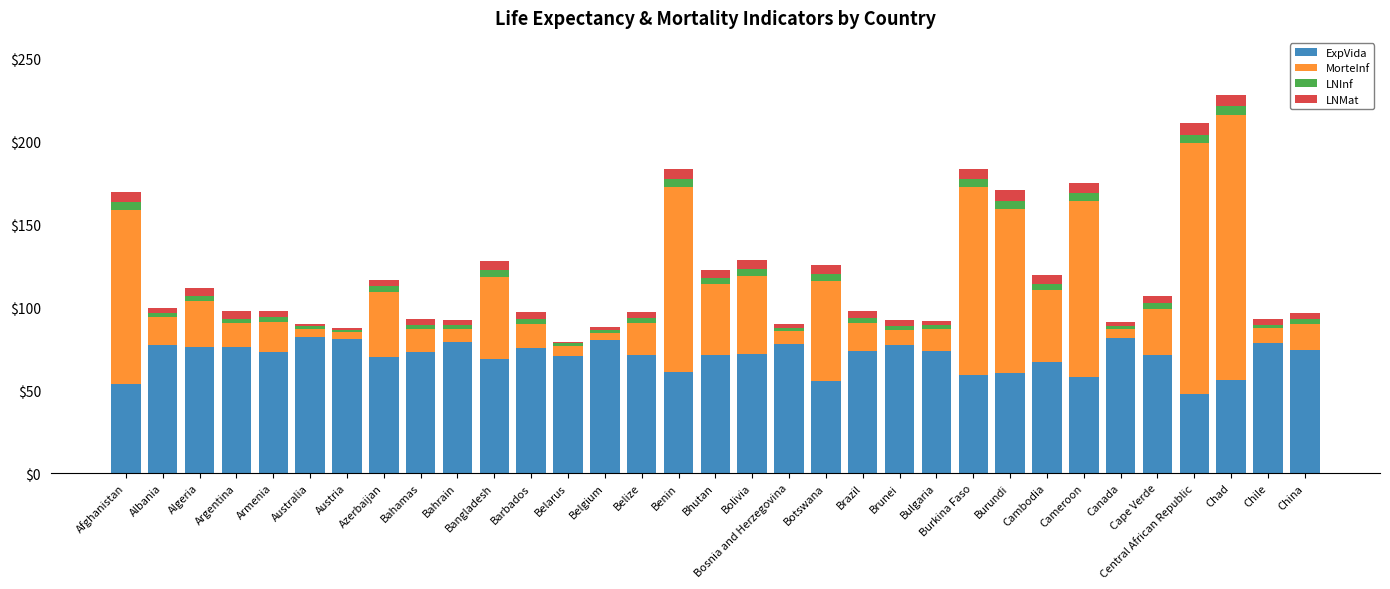

At which category is the sum across all series the highest?

Chad